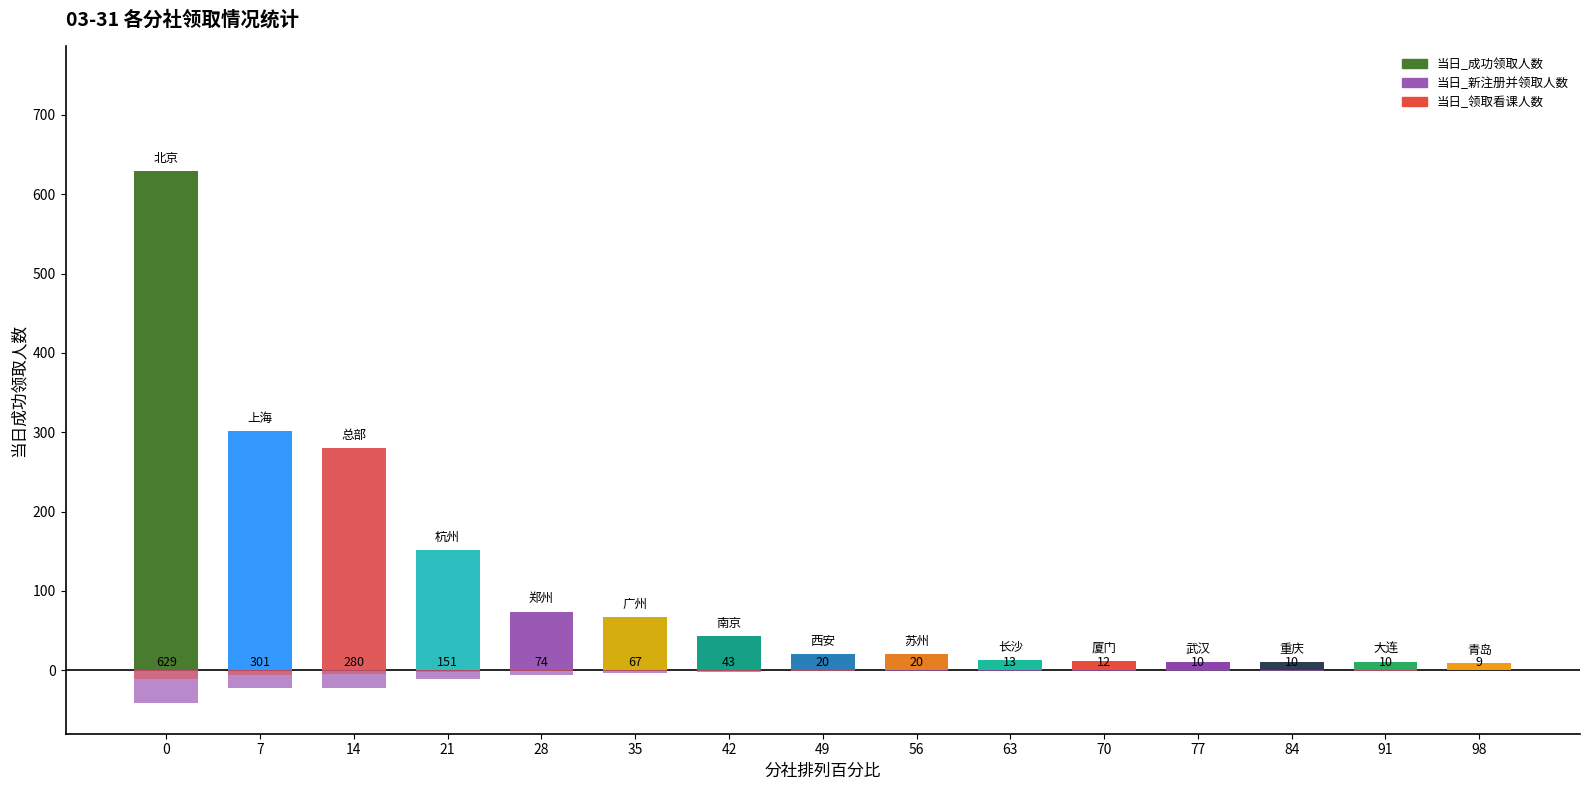

What is the sum of all 当日_领取看课人数 values?

-28.7